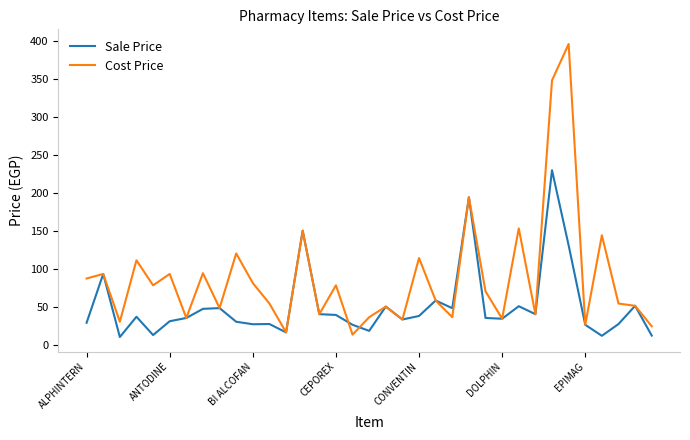

Which series has the widest spread of values?

Cost Price